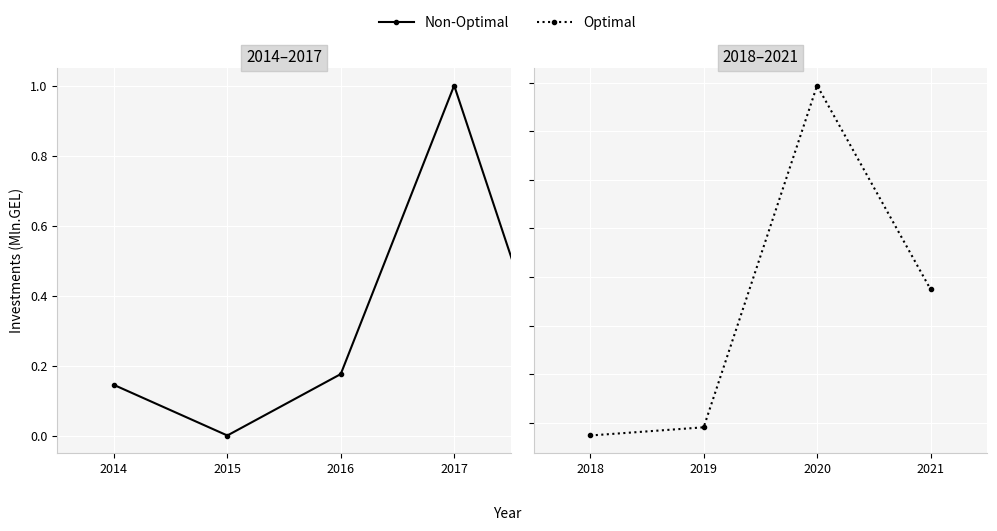

List the labels in order of value, largest first.

2017, 2020, 2021, 2016, 2014, 2019, 2018, 2015